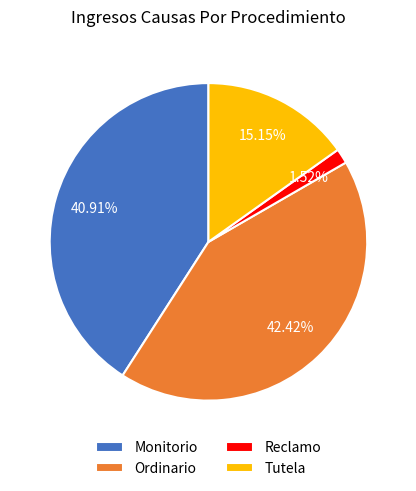

Count the number of slices in the pie.

4